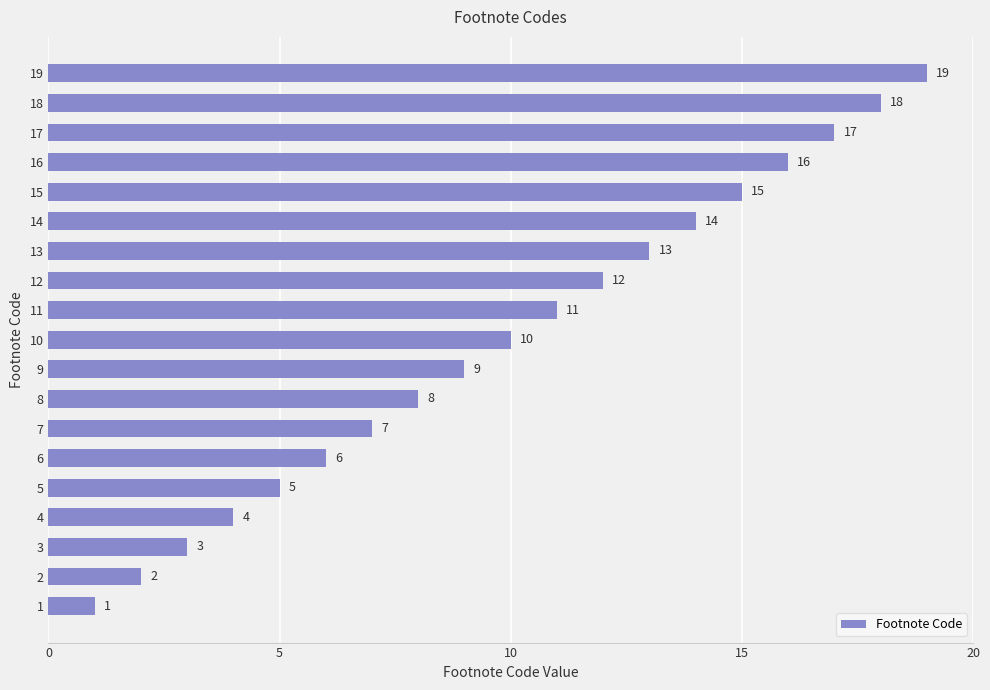

The chart shows a value of 17 at 17. True or false?

True